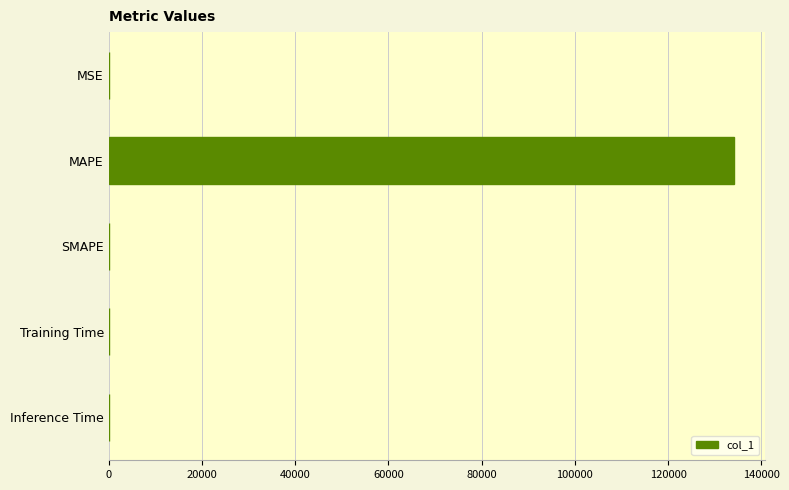

Which has a higher value, Training Time or MAPE?

MAPE